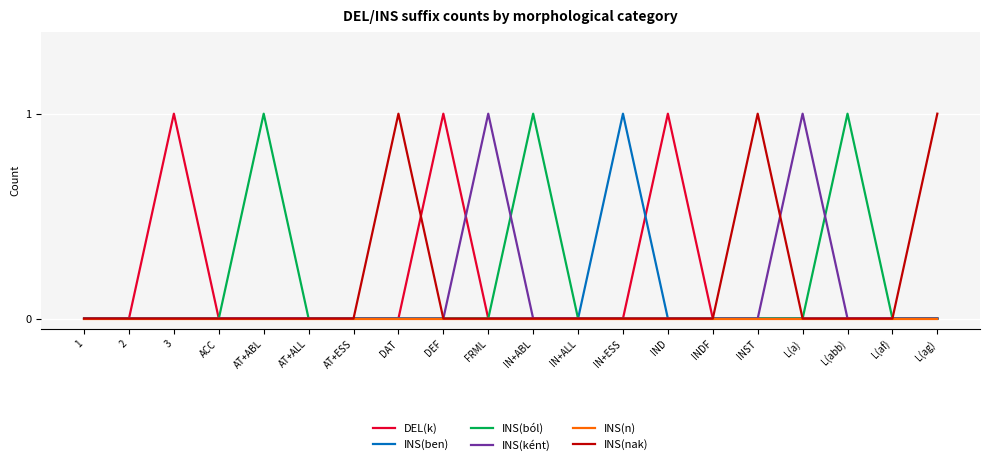

What position from the right is 2?

19